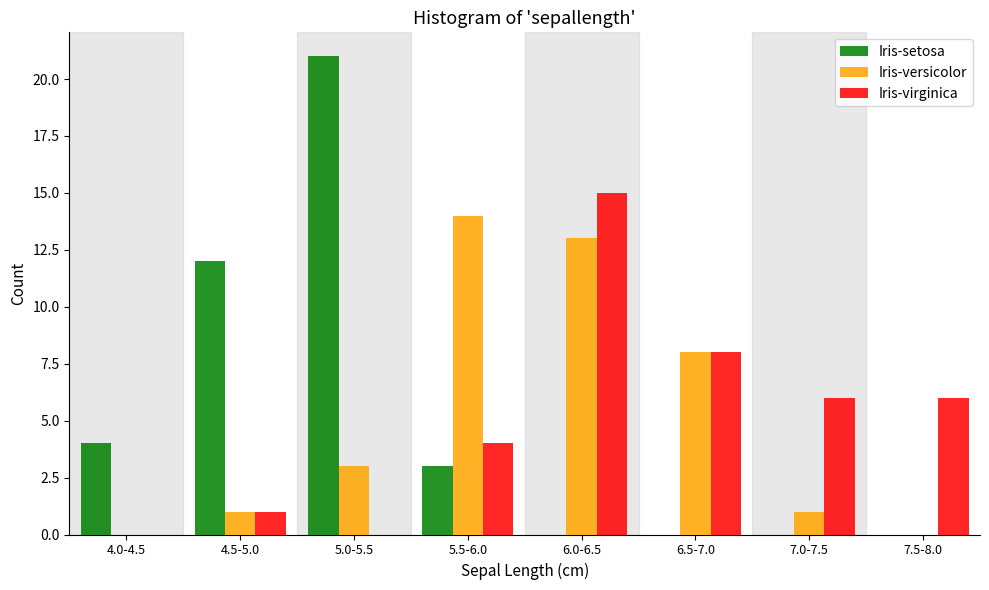

Reading left to right, what are all the values shown in this chart?

Iris-setosa: 4.0-4.5=4	4.5-5.0=12	5.0-5.5=21	5.5-6.0=3	6.0-6.5=0	6.5-7.0=0	7.0-7.5=0	7.5-8.0=0
Iris-versicolor: 4.0-4.5=0	4.5-5.0=1	5.0-5.5=3	5.5-6.0=14	6.0-6.5=13	6.5-7.0=8	7.0-7.5=1	7.5-8.0=0
Iris-virginica: 4.0-4.5=0	4.5-5.0=1	5.0-5.5=0	5.5-6.0=4	6.0-6.5=15	6.5-7.0=8	7.0-7.5=6	7.5-8.0=6